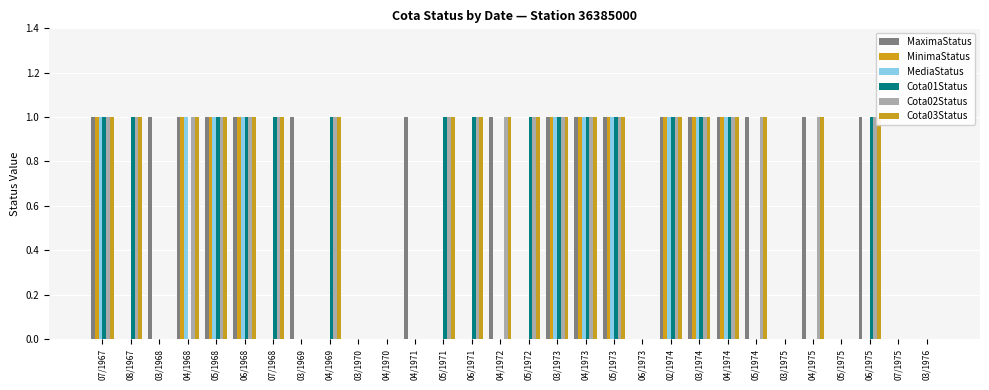

What is the label of the 14th bar from the left?

06/1971